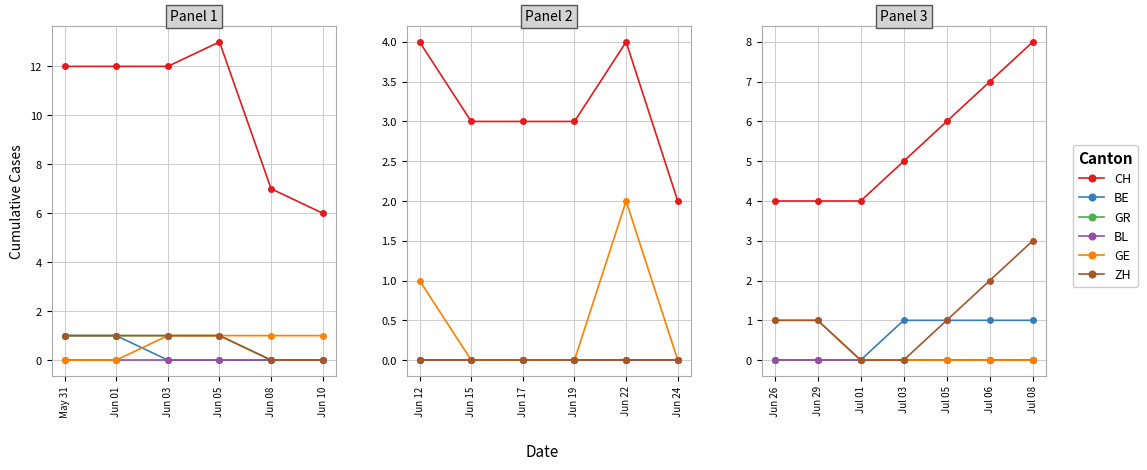

What is the label of the 3rd point from the left?

Jul 01